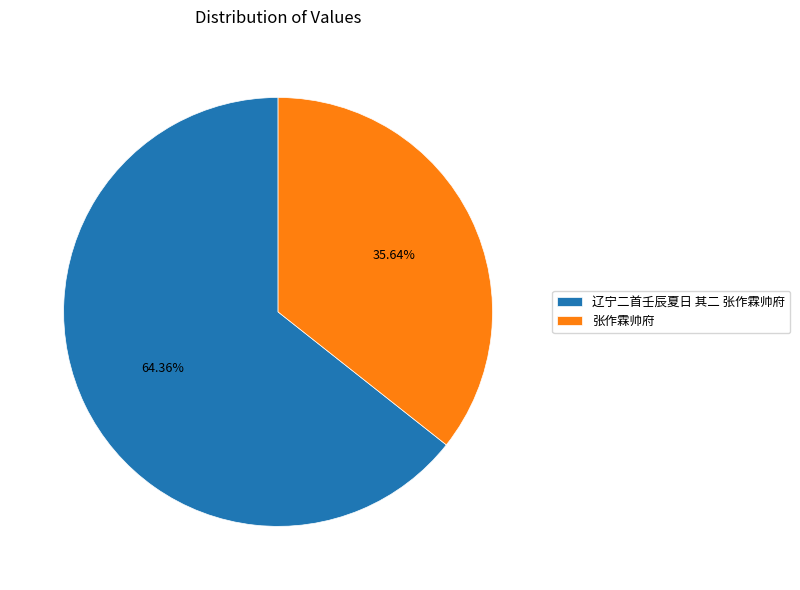

Between 张作霖帅府 and 辽宁二首壬辰夏日 其二 张作霖帅府, which is larger?

辽宁二首壬辰夏日 其二 张作霖帅府